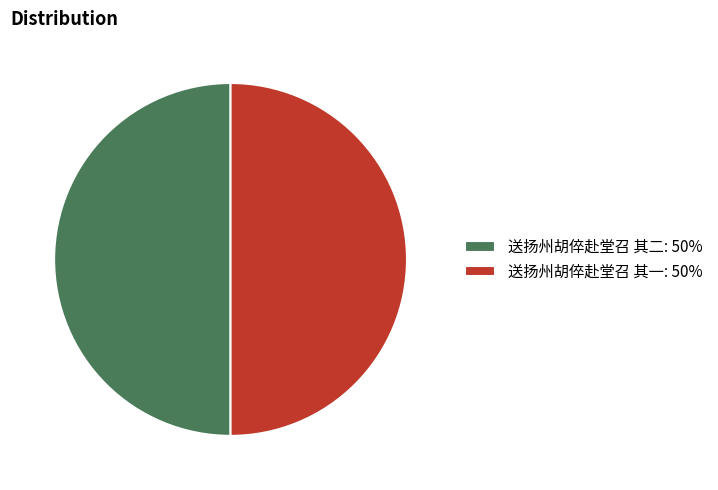

Combined, do 送扬州胡倅赴堂召 其二: 50% and 送扬州胡倅赴堂召 其一: 50% account for over 50%?

Yes